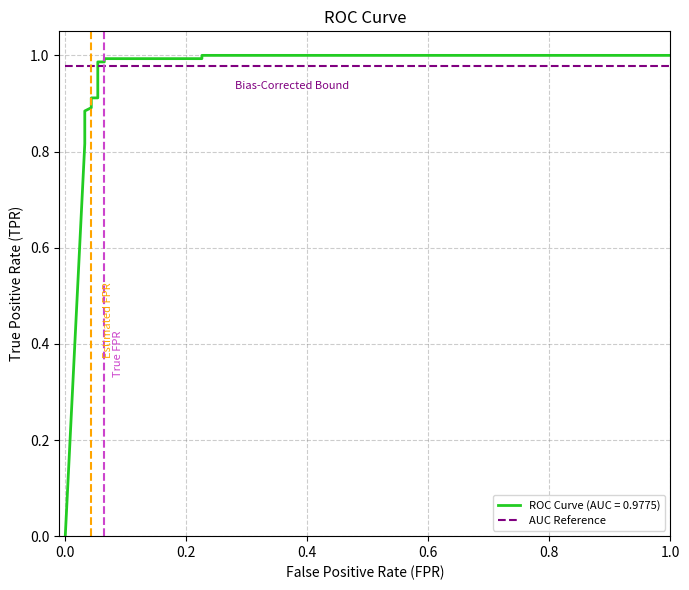

The chart shows a value of 1.3 at 0.2258064516129032. True or false?

False